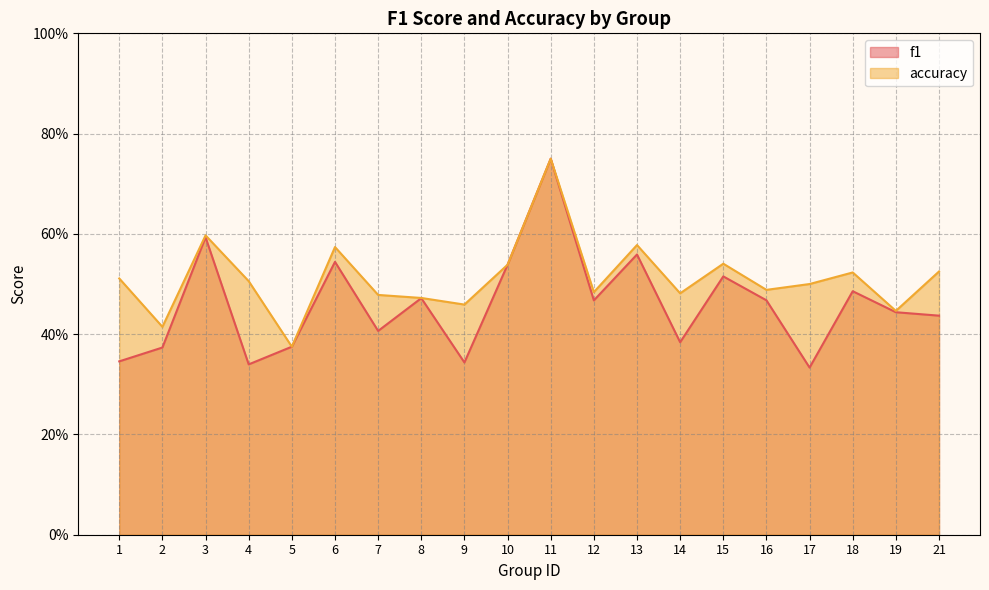

True or false: f1 and accuracy intersect in this chart.

False